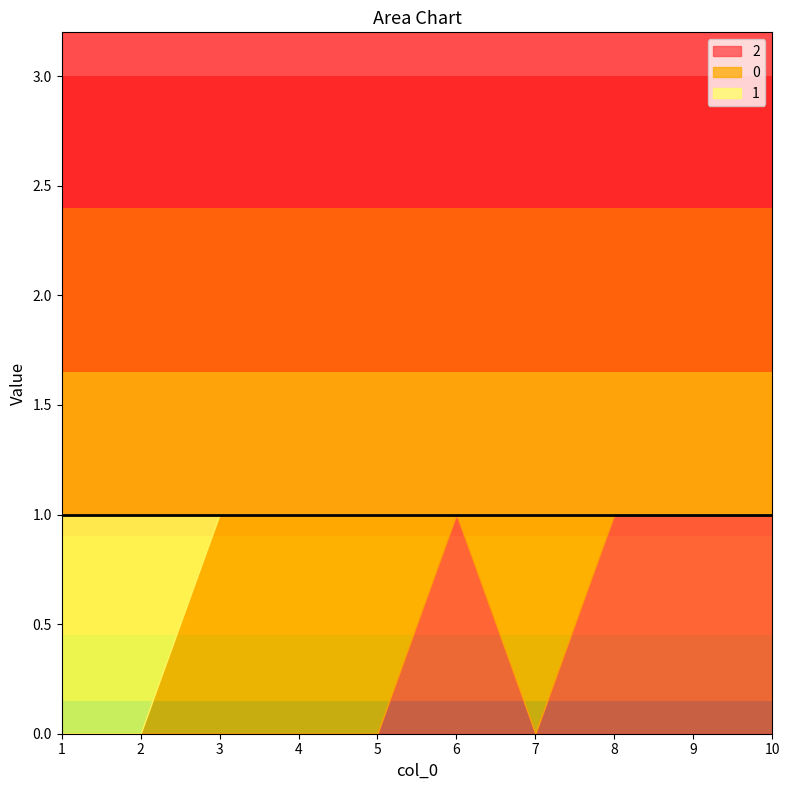

Where is 1 nearest to the value 0?

3